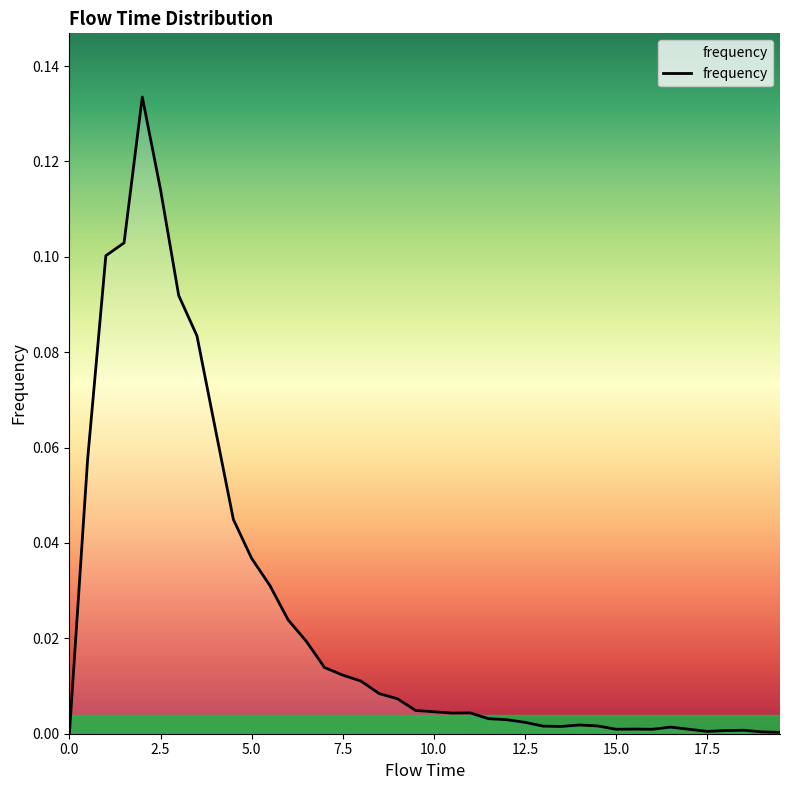

What is the label of the 4th point from the left?

7.5